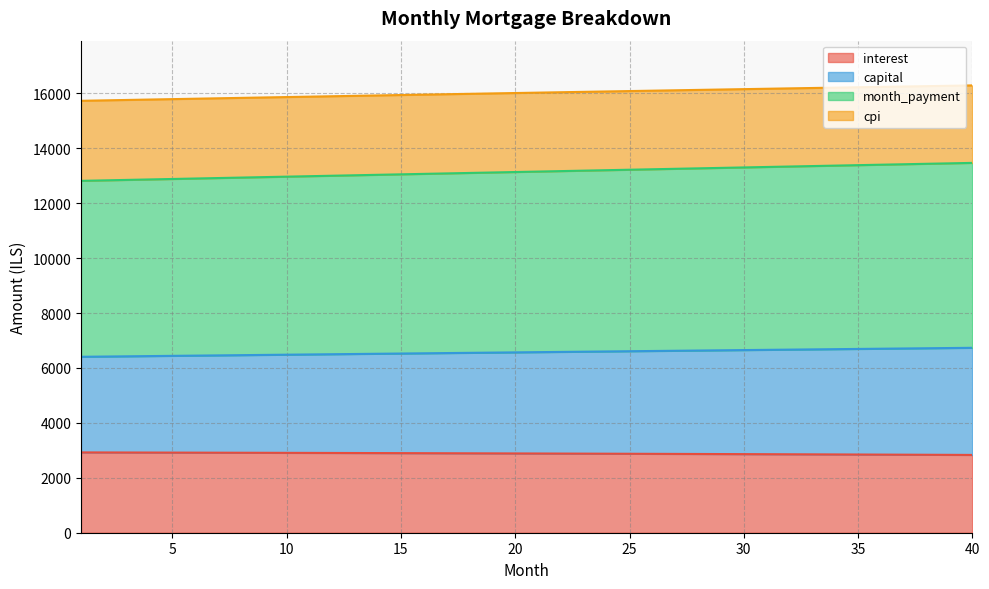

What is the minimum value for interest?

2833.3